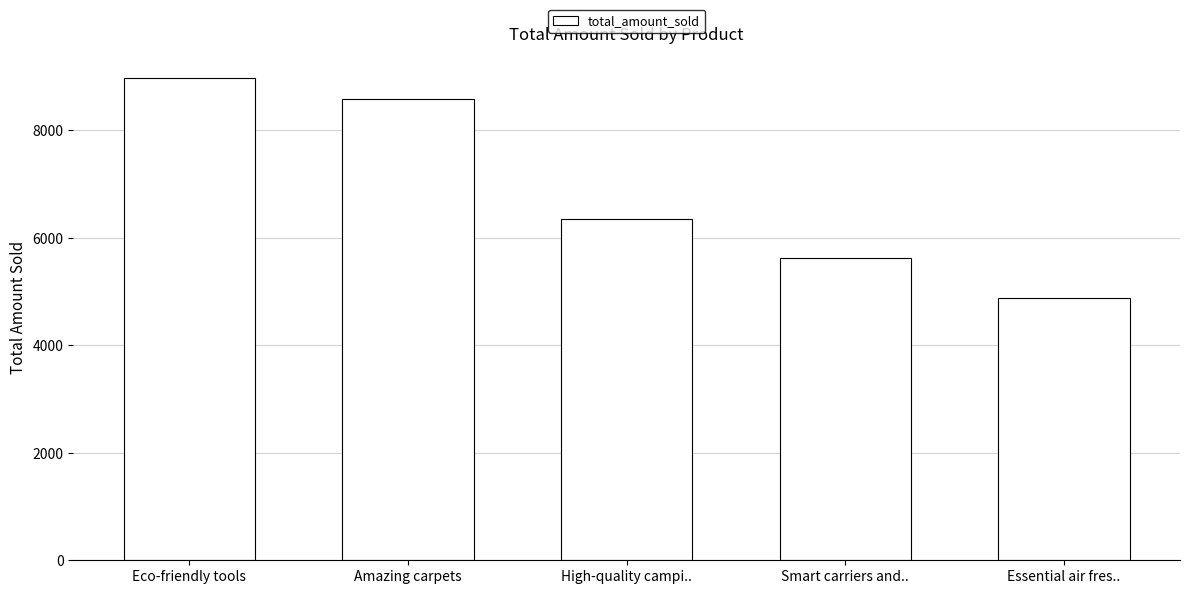

What is the sum of the values at Essential air fres.. and High-quality campi..?

11211.7